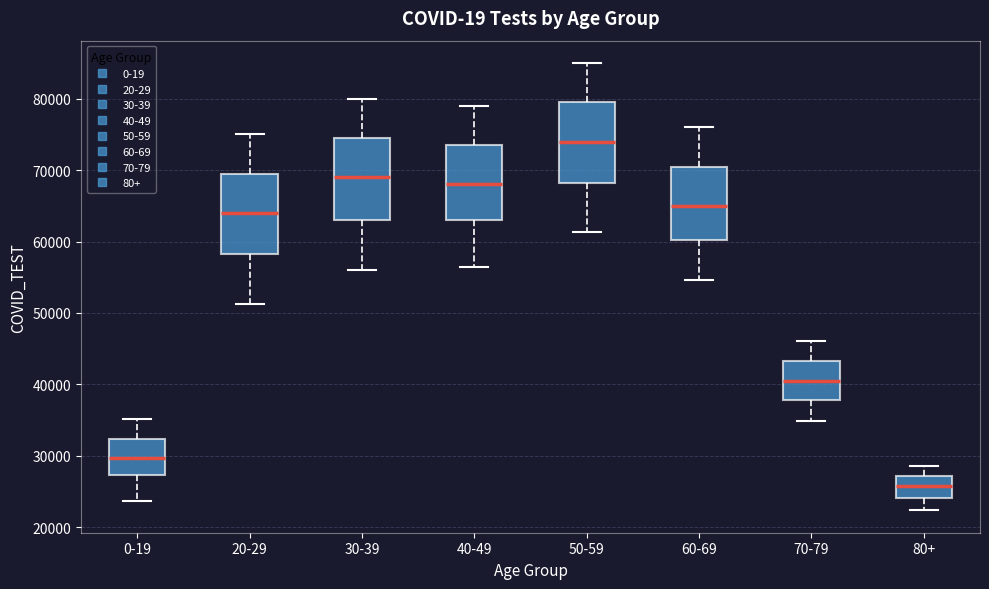

Reading left to right, read every box against the y-axis: the position of its median line, the range the box covers, and the ends of its whiskers. The values are not printed on the chart, so give them approximately, as read against the axis.

0-19: median 30000, box 27000 to 32000, whiskers 24000 to 35000
20-29: median 64000, box 58000 to 70000, whiskers 51000 to 75000
30-39: median 69000, box 63000 to 75000, whiskers 56000 to 80000
40-49: median 68000, box 63000 to 74000, whiskers 56000 to 79000
50-59: median 74000, box 68000 to 80000, whiskers 61000 to 85000
60-69: median 65000, box 60000 to 71000, whiskers 55000 to 76000
70-79: median 41000, box 38000 to 43000, whiskers 35000 to 46000
80+: median 26000, box 24000 to 27000, whiskers 22000 to 29000